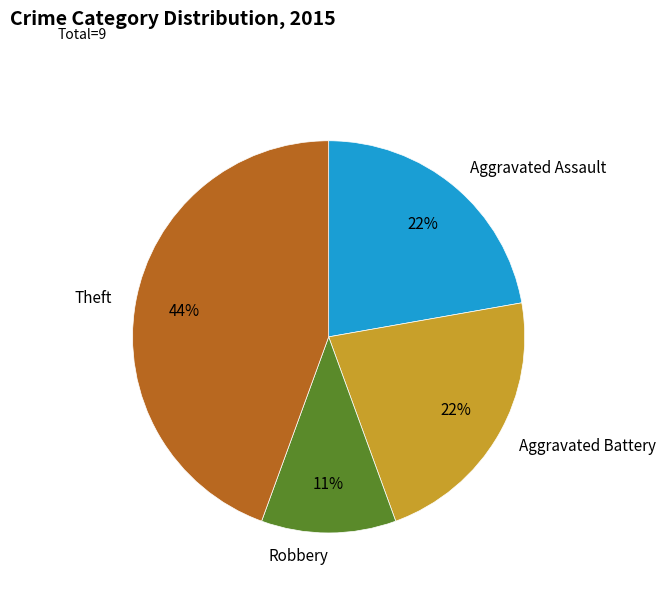

The Aggravated Assault slice represents 22% of the pie. True or false?

True